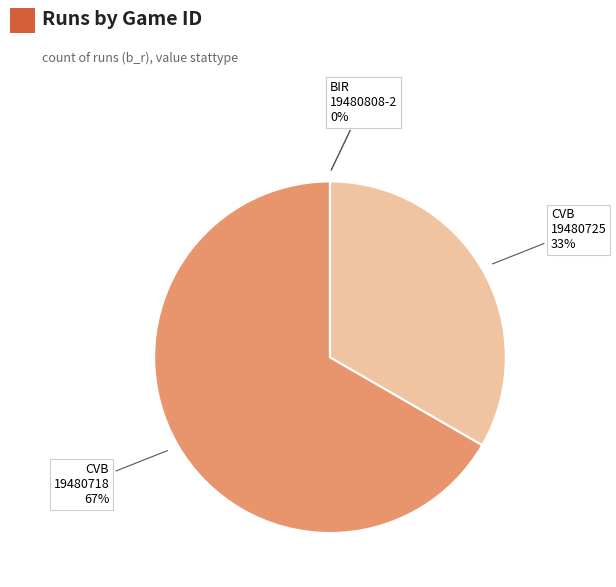

Is it true that CVB194807181 is 67% of the pie?

True